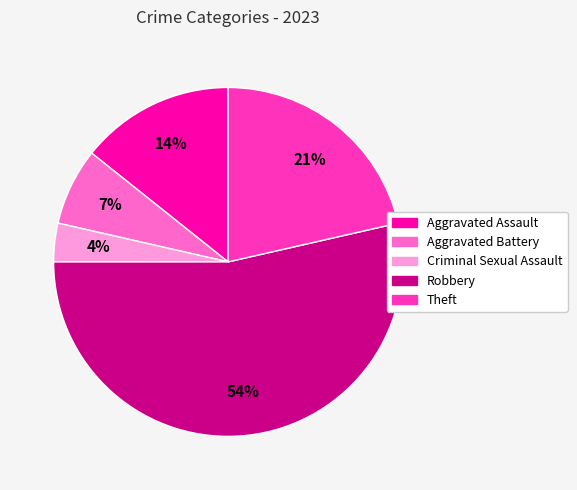

To the nearest percent, what is the combined percentage of Robbery and Theft?

75%